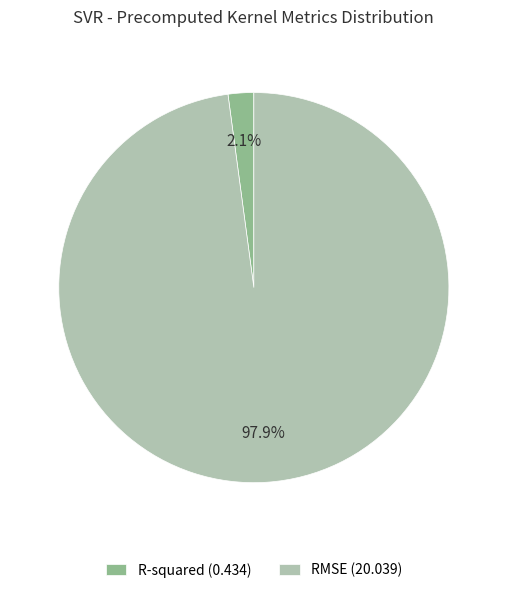

What portion of the pie excludes R-squared?

97.9%